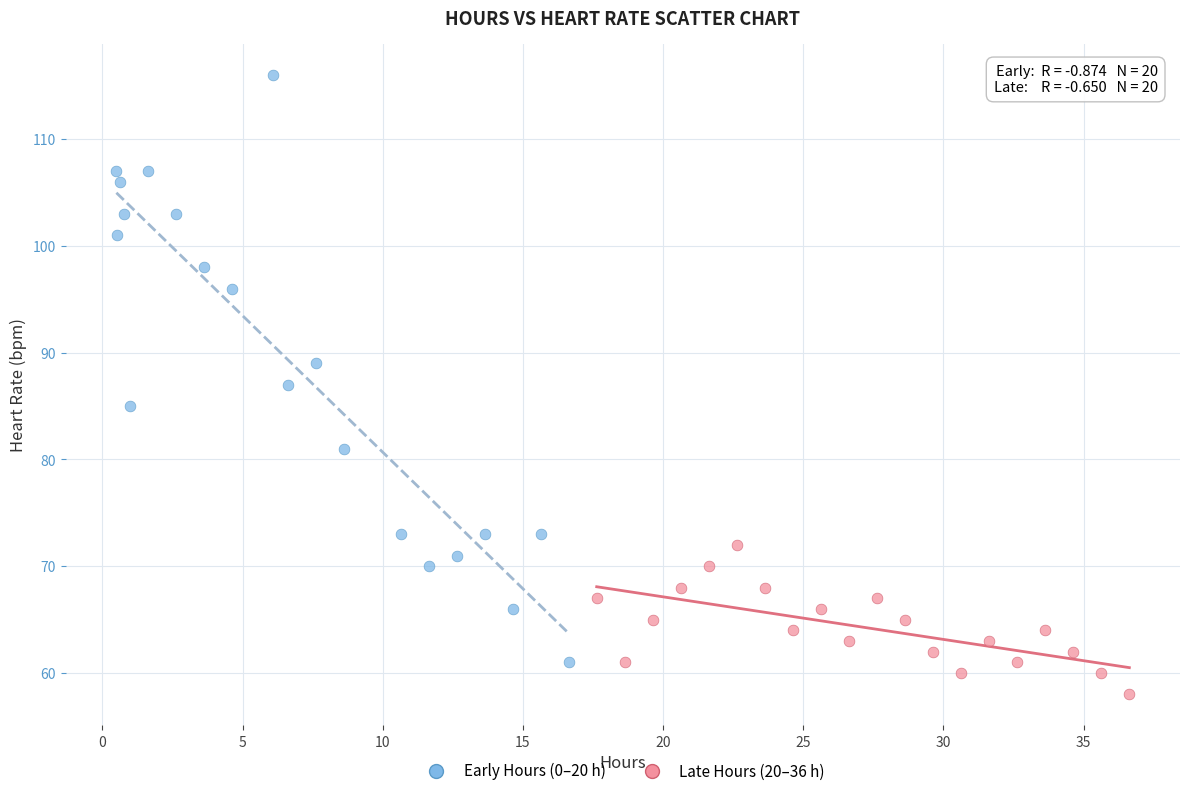

What are all the series names shown in the legend?

Early Hours (0–20 h), Late Hours (20–36 h)